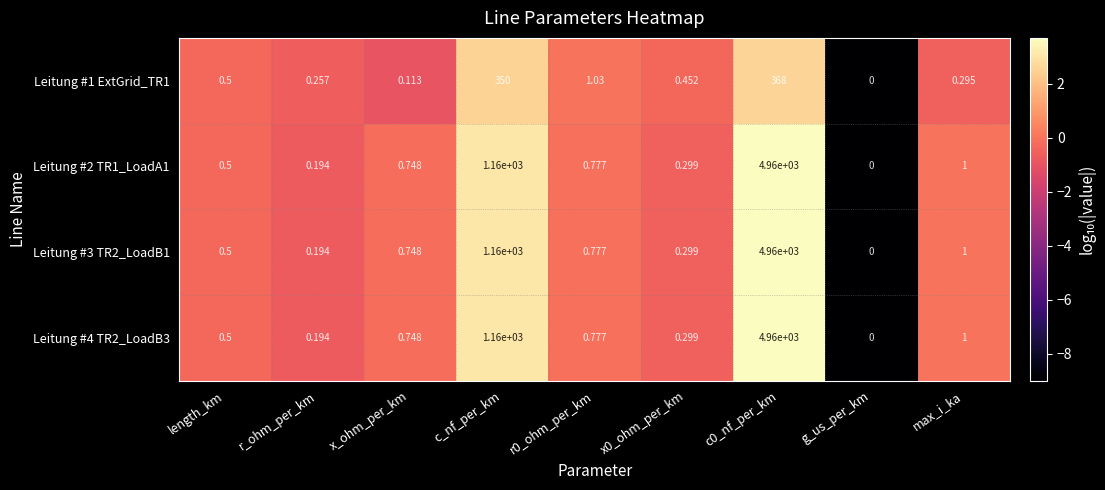

What is the smallest value displayed?

0.0